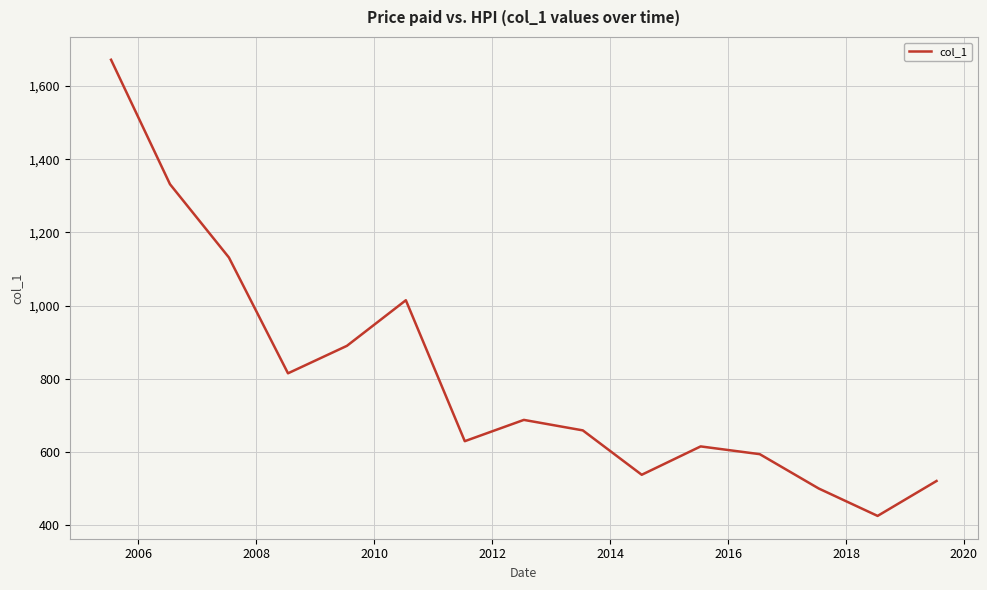

What is the difference between the maximum and minimum values?

1246.8